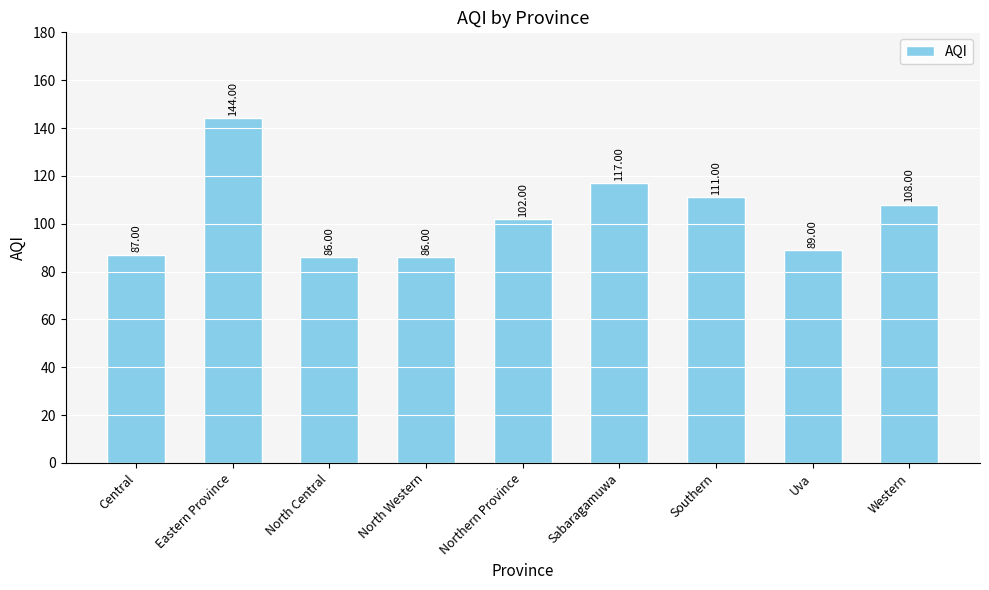

What is the approximate value at Sabaragamuwa, to the nearest 5?

115